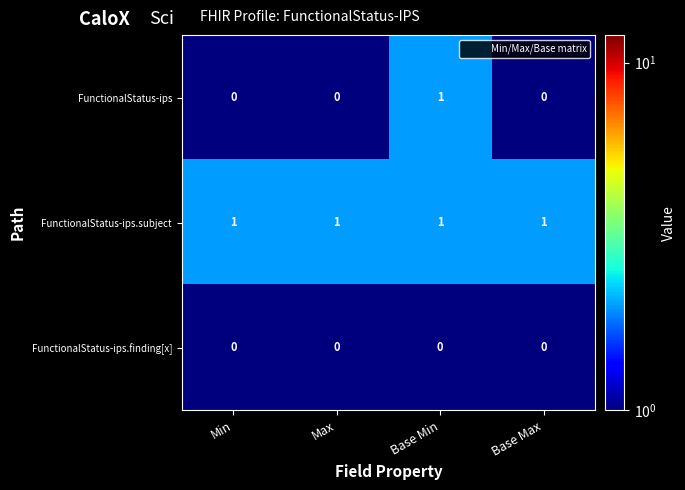

At how many categories does at least one series exceed 0?

4